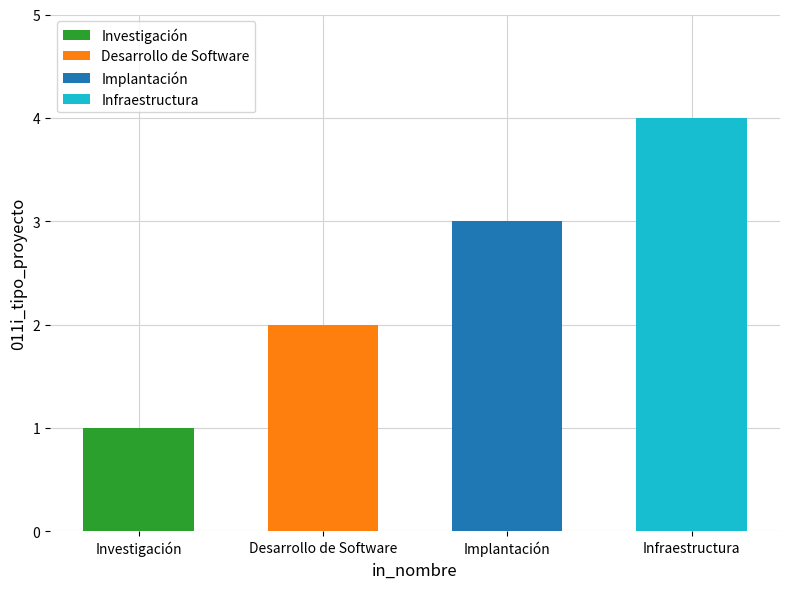

What is the average value?

2